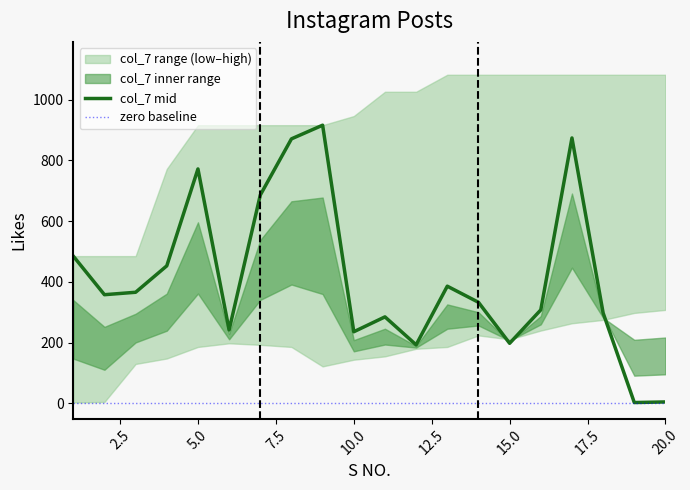

Does the chart have visible grid lines?

No